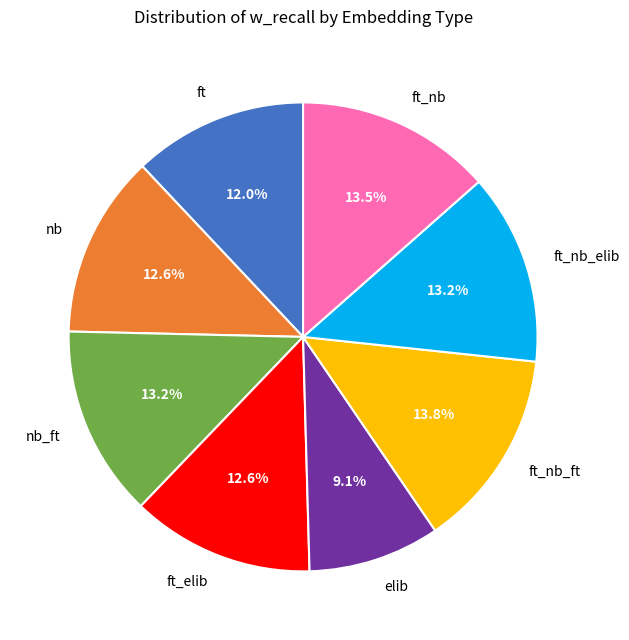

Count the number of slices in the pie.

8